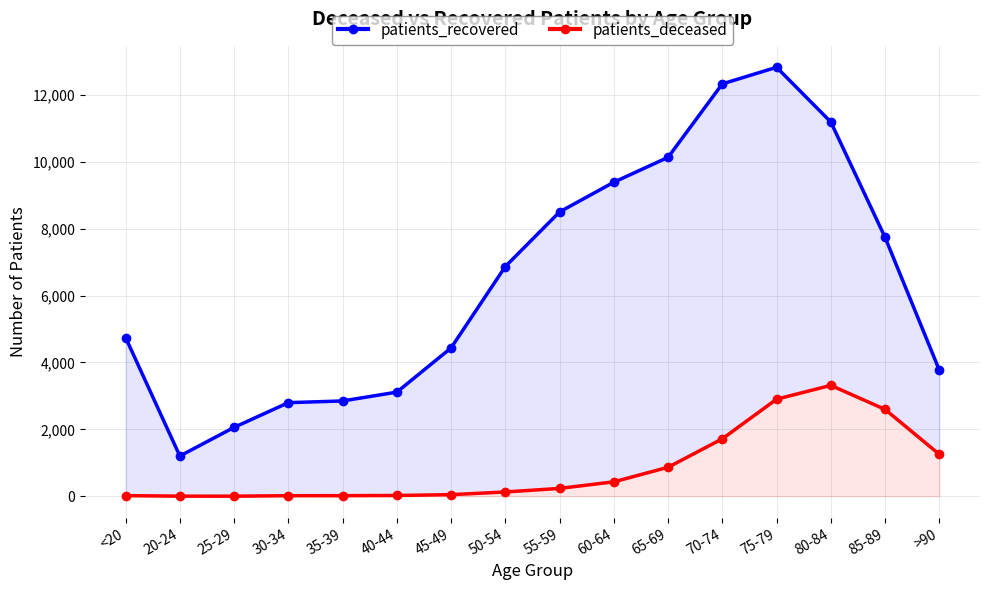

What is the smallest value displayed?

3